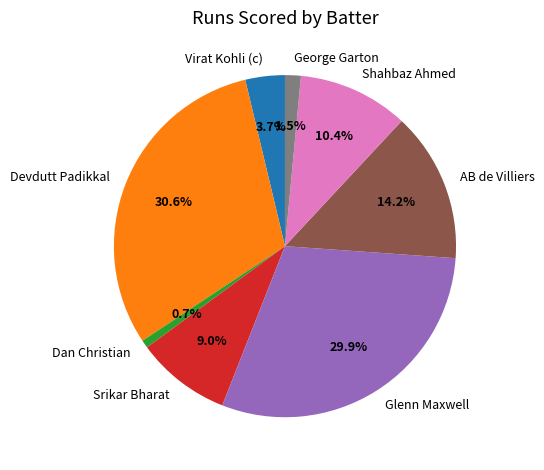

Does AB de Villiers represent more than half of the total?

No